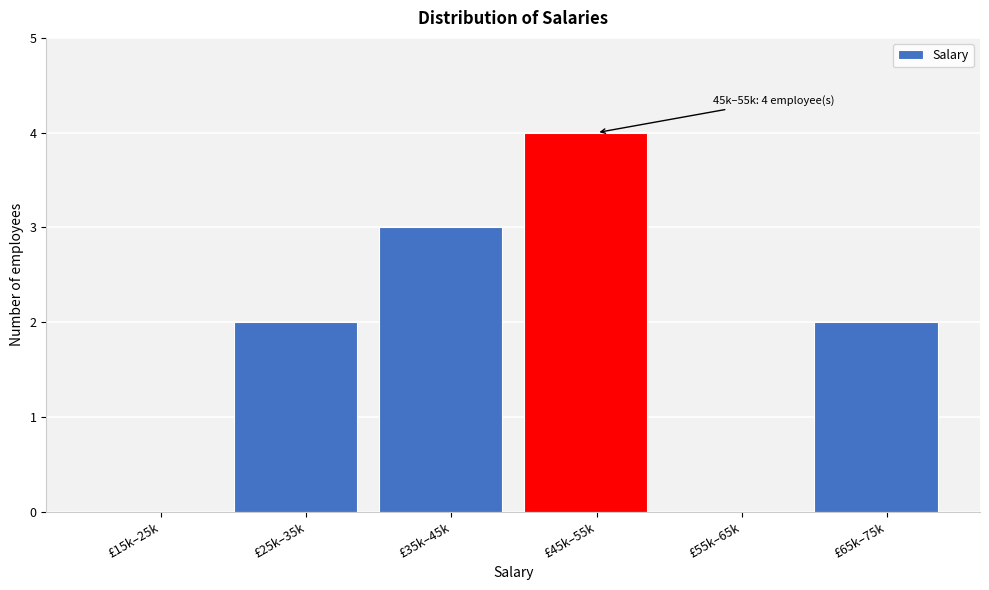

Reading left to right, extract all data points from this chart.

£15k–25k=0	£25k–35k=2	£35k–45k=3	£45k–55k=4	£55k–65k=0	£65k–75k=2